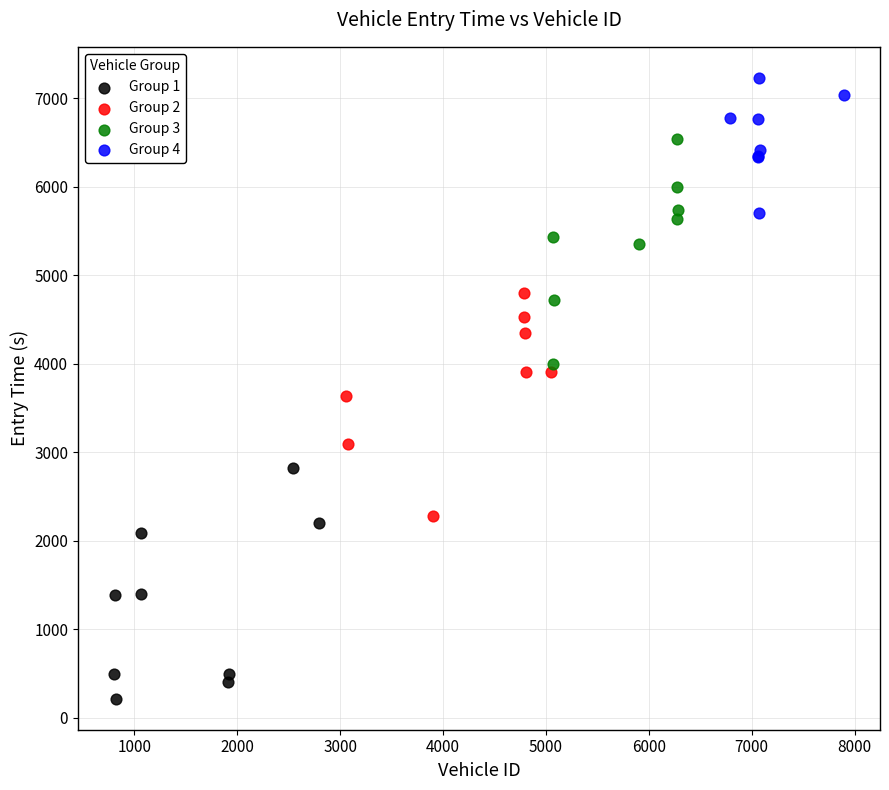

Which series contains the lowest Y value?

Group 1